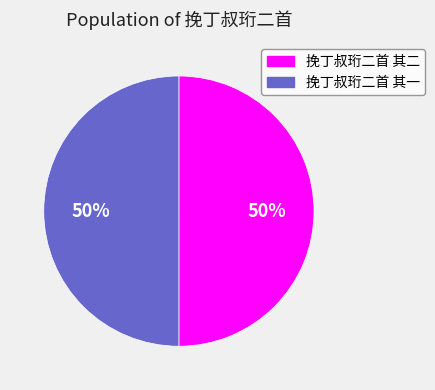

Combined, do 挽丁叔珩二首 其一 and 挽丁叔珩二首 其二 account for over 50%?

Yes